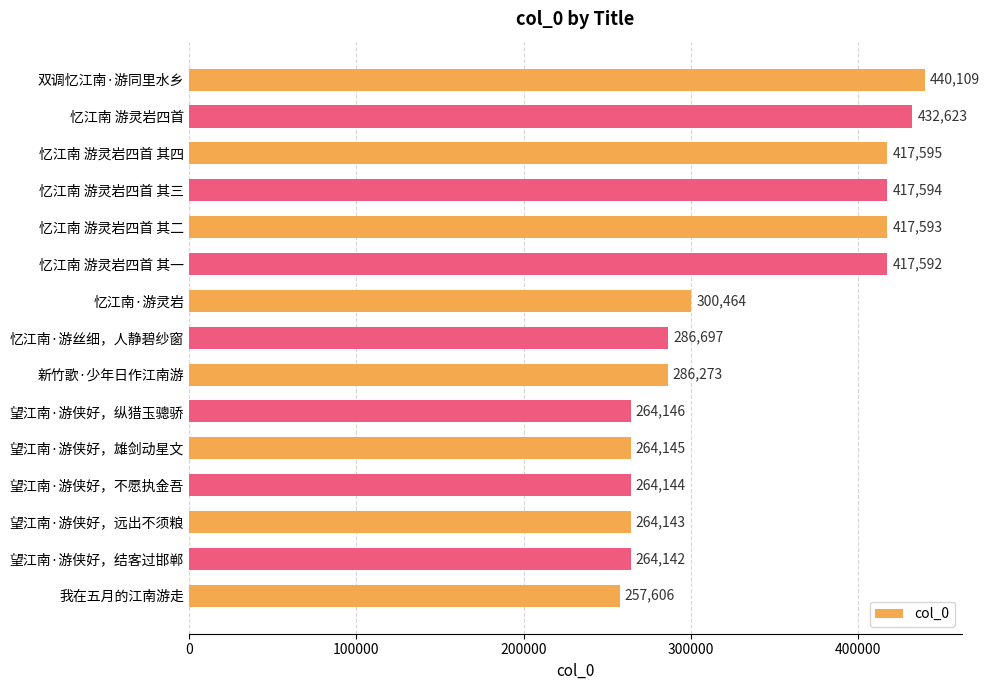

Rank the categories by value from highest to lowest.

双调忆江南·游同里水乡, 忆江南 游灵岩四首, 忆江南 游灵岩四首 其四, 忆江南 游灵岩四首 其三, 忆江南 游灵岩四首 其二, 忆江南 游灵岩四首 其一, 忆江南·游灵岩, 忆江南·游丝细，人静碧纱窗, 新竹歌·少年日作江南游, 望江南·游侠好，纵猎玉骢骄, 望江南·游侠好，雄剑动星文, 望江南·游侠好，不愿执金吾, 望江南·游侠好，远出不须粮, 望江南·游侠好，结客过邯郸, 我在五月的江南游走